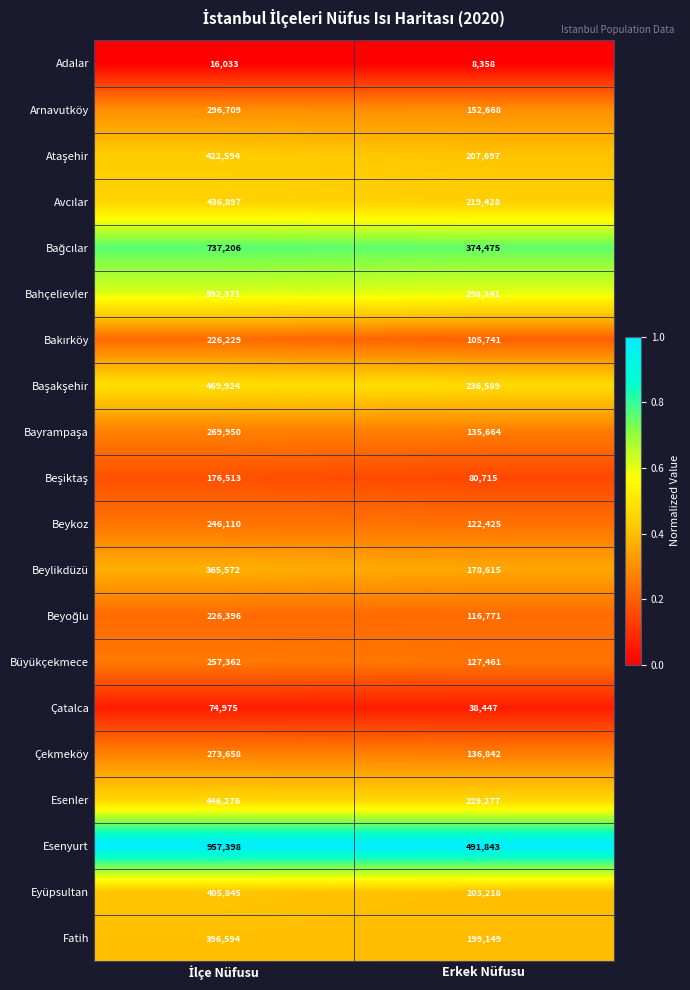

What is the maximum value shown in the chart?

957398